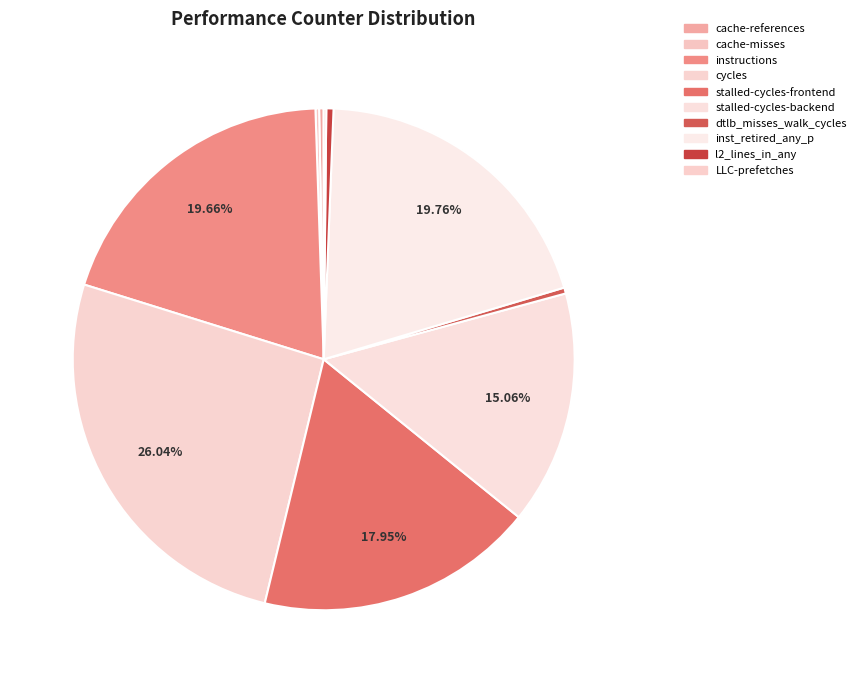

What is the smallest slice in the pie chart?

LLC-prefetches